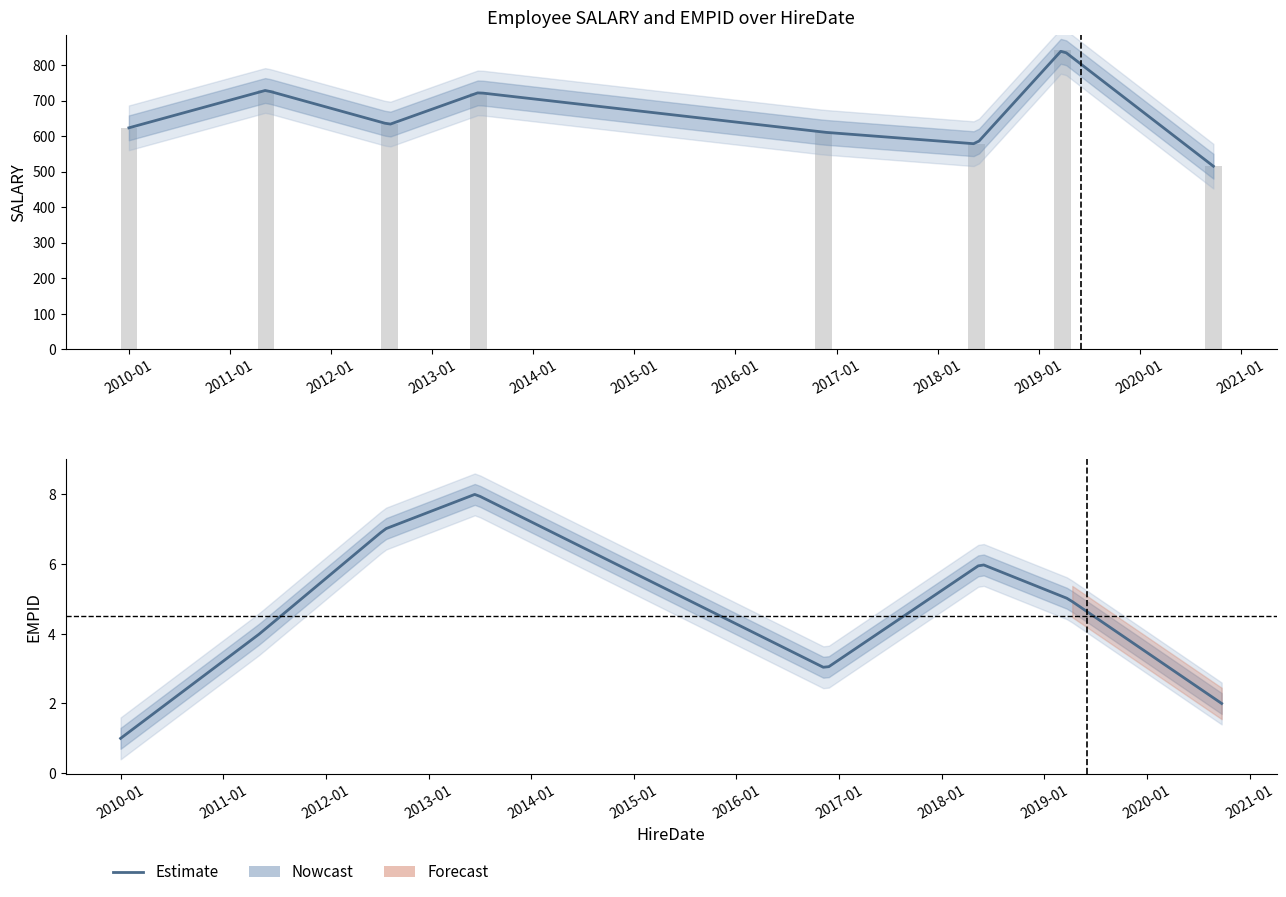

What is the difference between the values at 2010-01 and 2019-01?

220.0